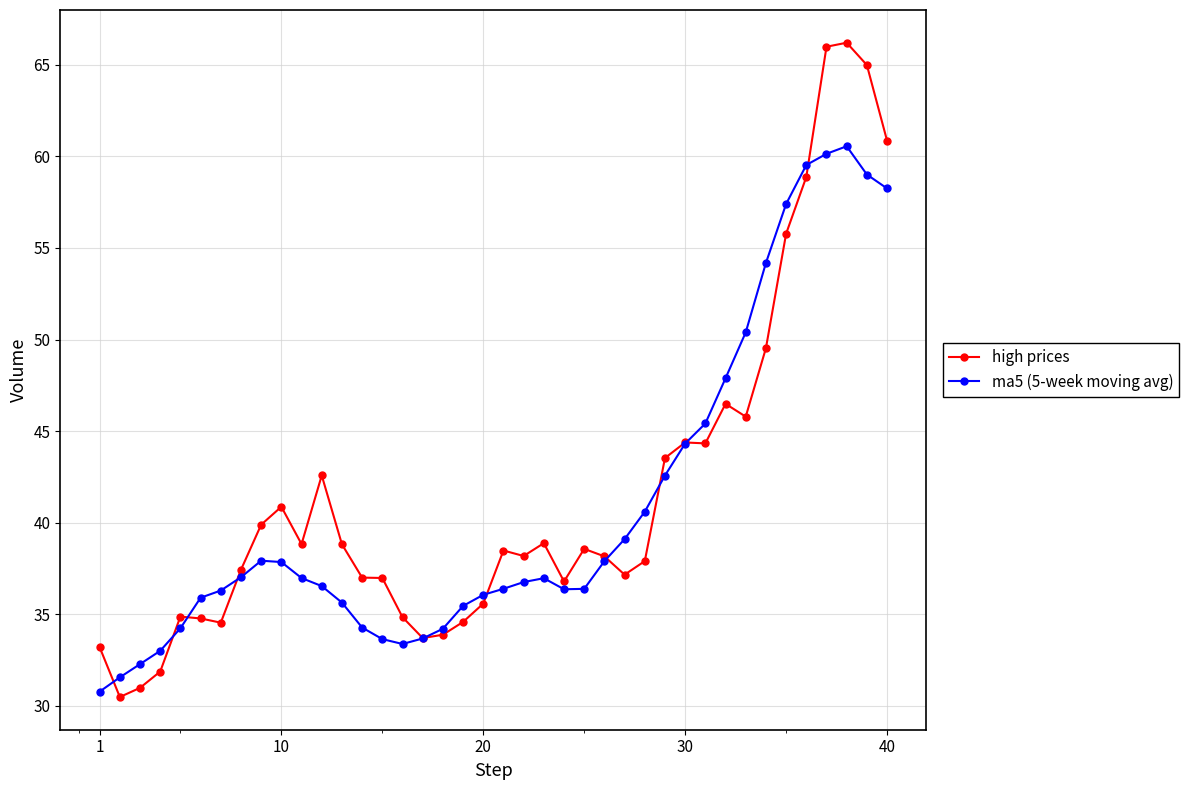

What is the value of the ma5 (5-week moving avg) point at the 38th from the left?

60.6